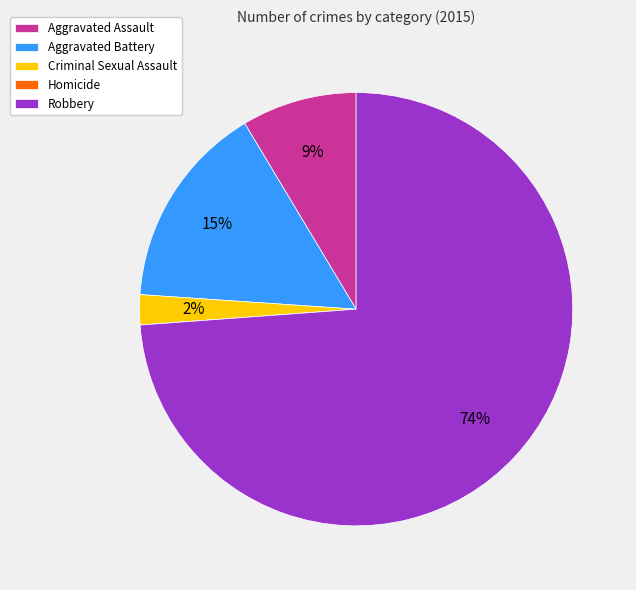

To the nearest percent, what portion does Aggravated Battery represent?

15%